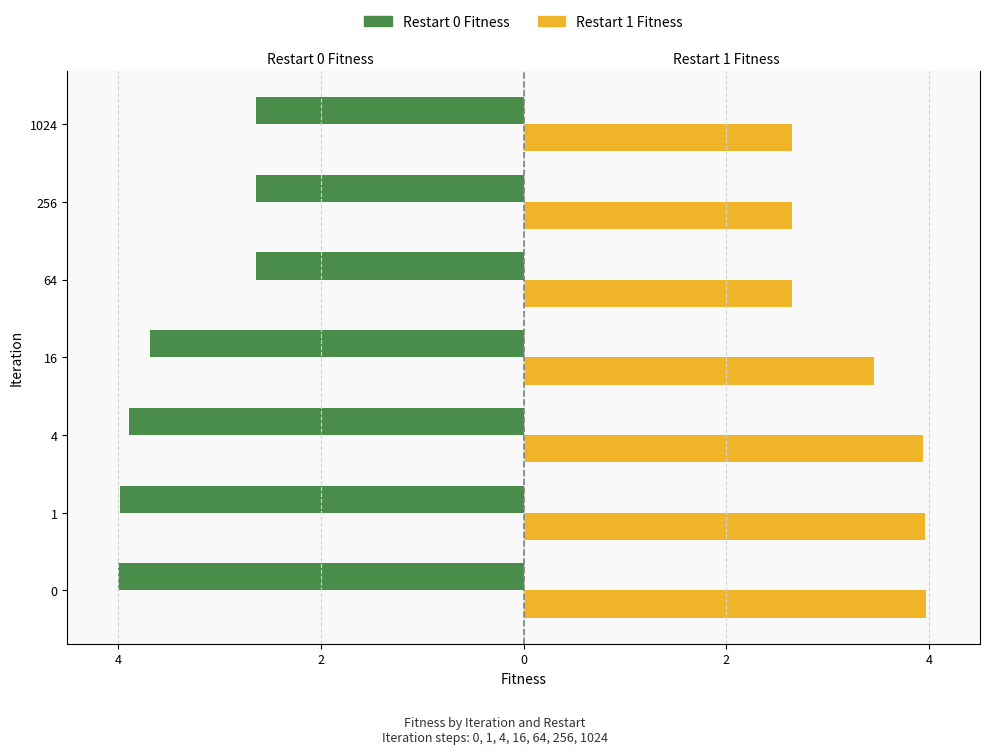

Is it true that Restart 1 Fitness equals 2.6 at 1024?

True